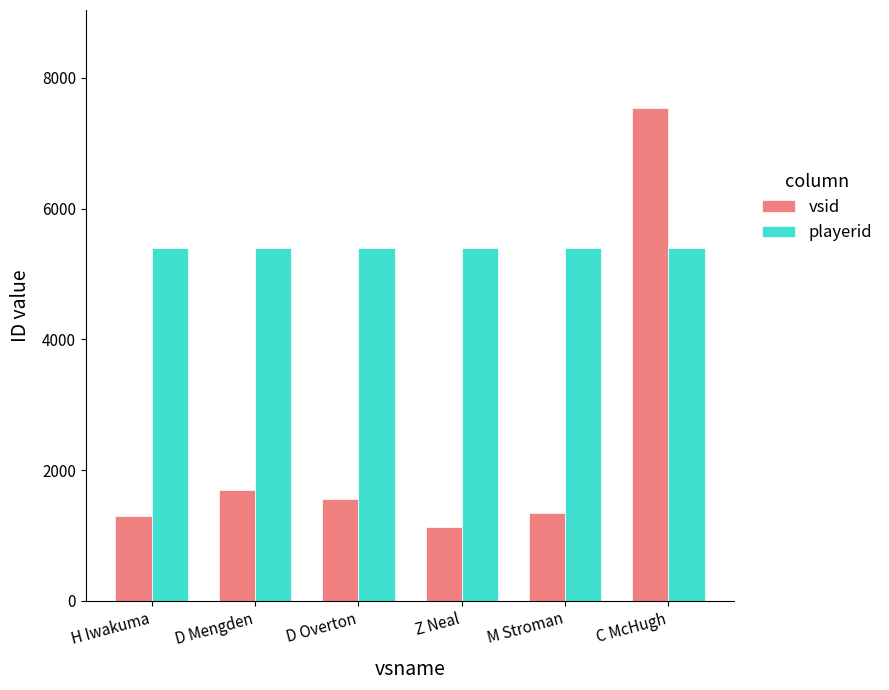

Count the number of categories in the chart.

6